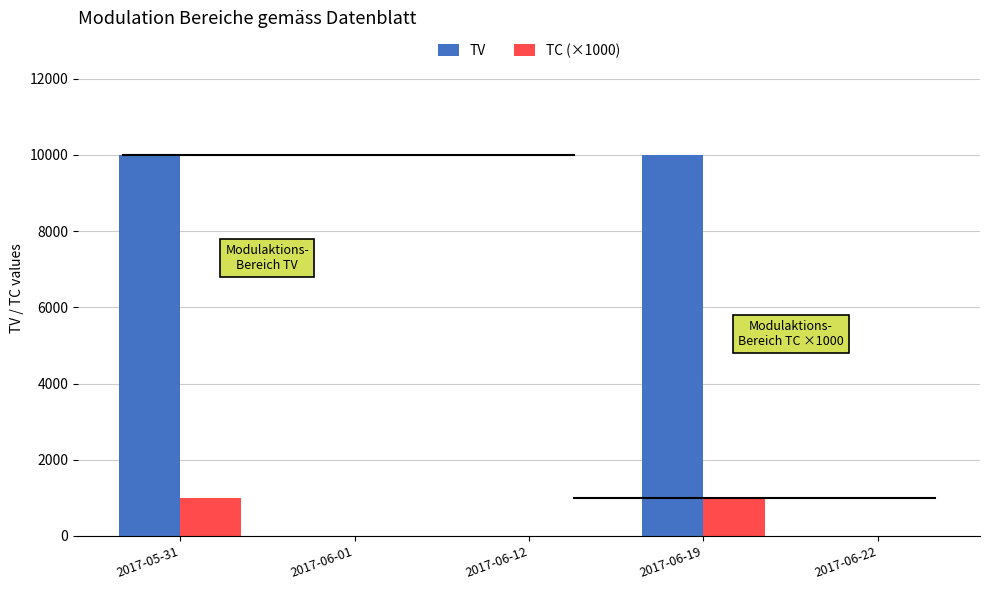

Reading left to right, transcribe all the data shown in this chart.

TV: 10000	0	0	10000	0
TC (×1000): 1000	0	0	1000	0